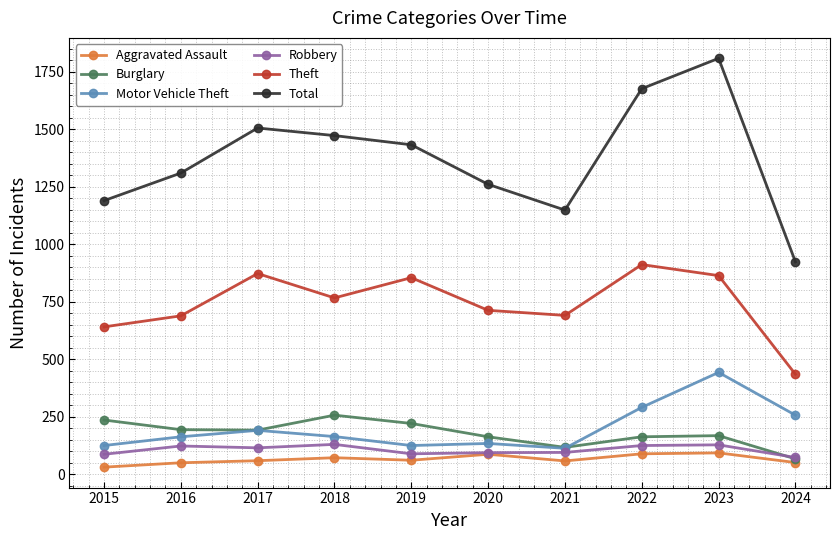

What is the difference between the highest and lowest values at 2016?

1260